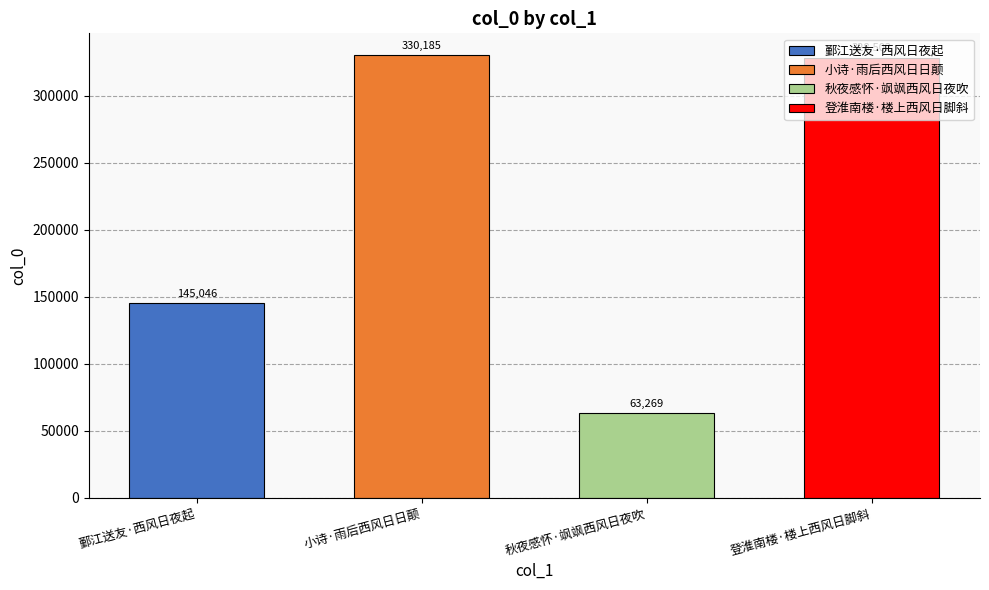

At which label is the value closest to 196727?

鄞江送友·西风日夜起